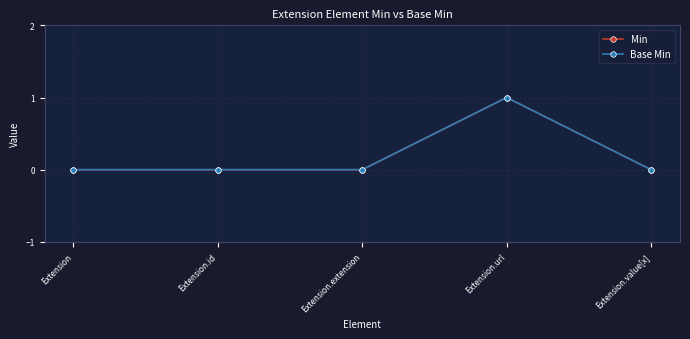

Is this an area chart (filled region under the line)?

No